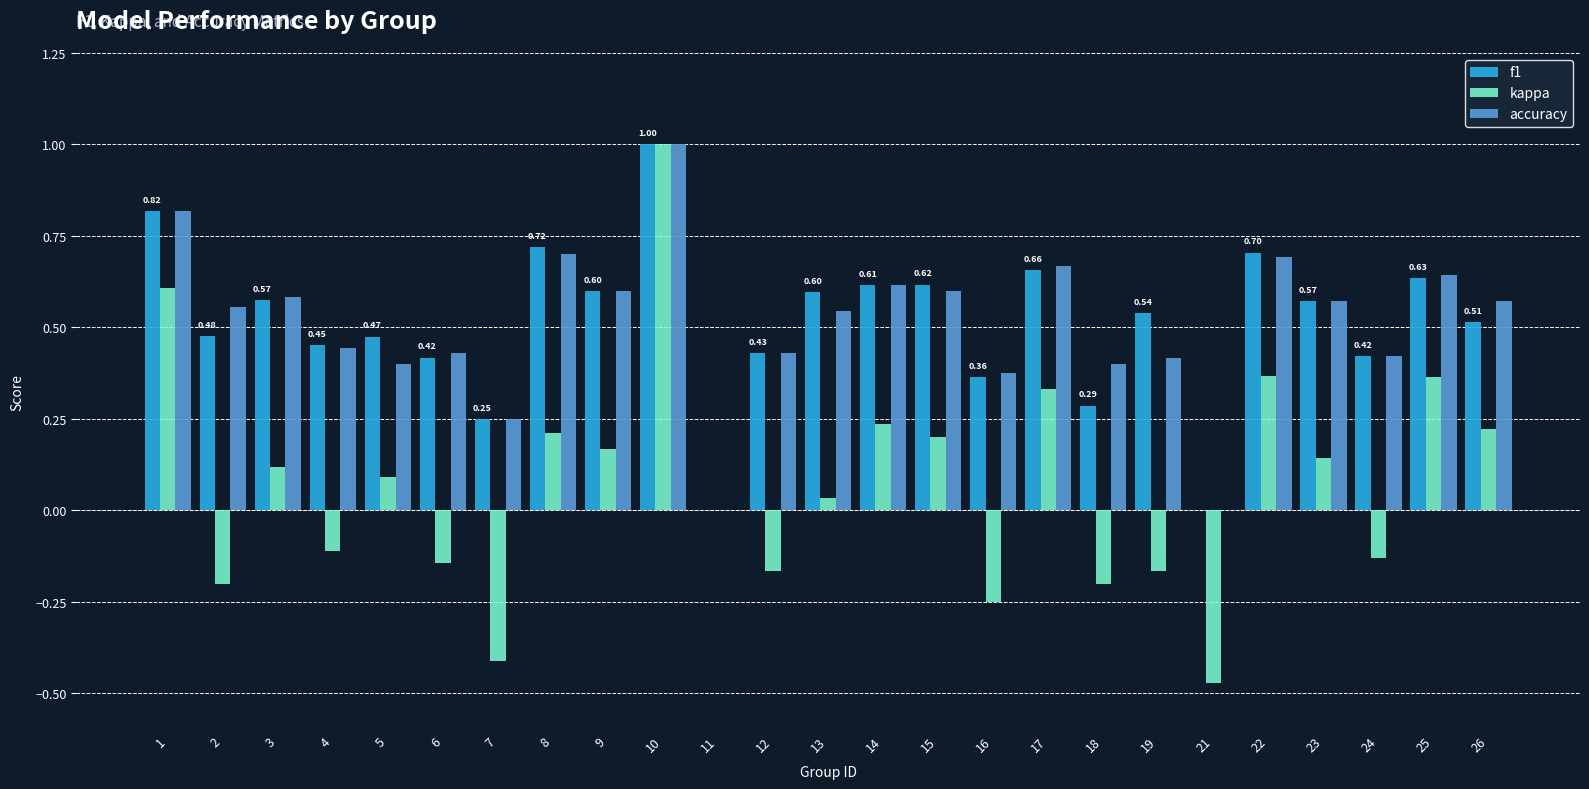

Does the chart contain stacked bars?

No